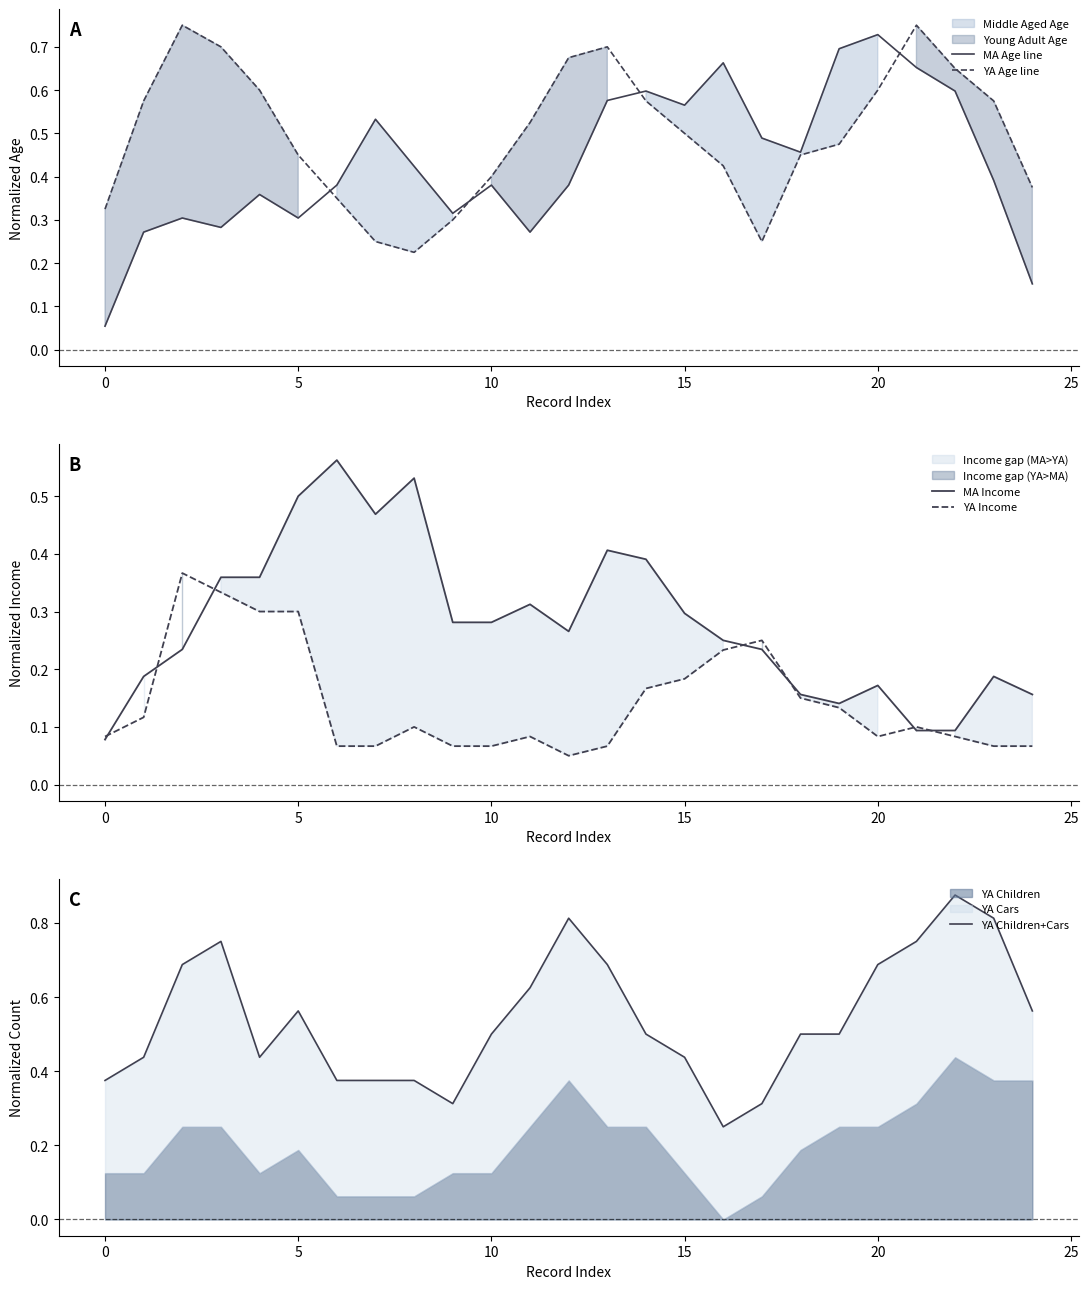

How many intersections are there between YA Income and MA Income?

7